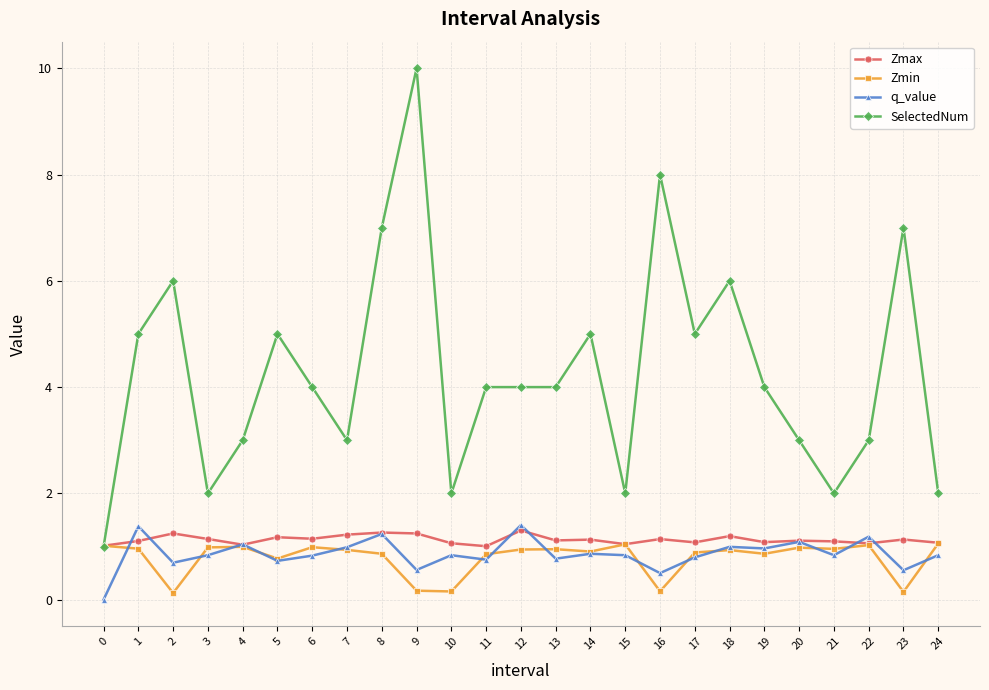

What is the average value of the Zmin series?

0.8